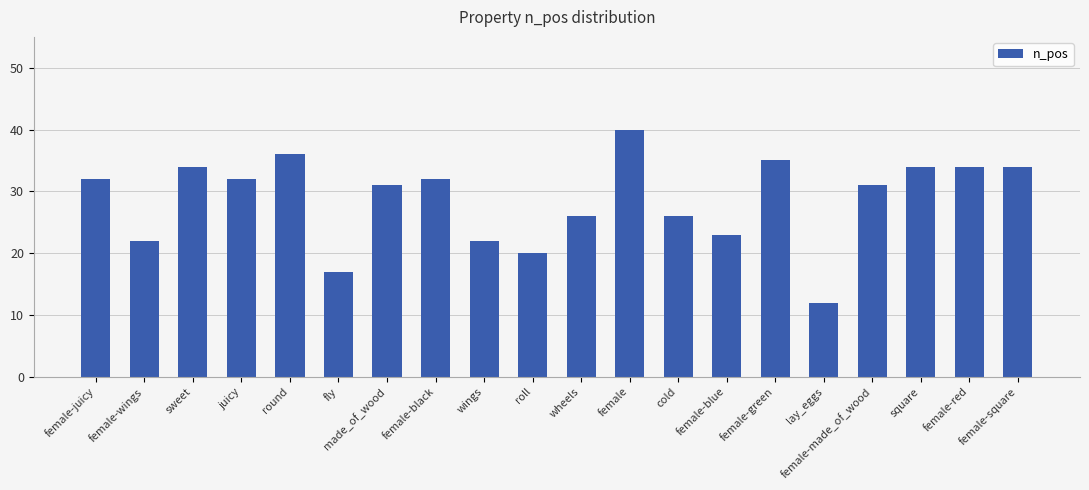

How many distinct data groups are displayed?

1